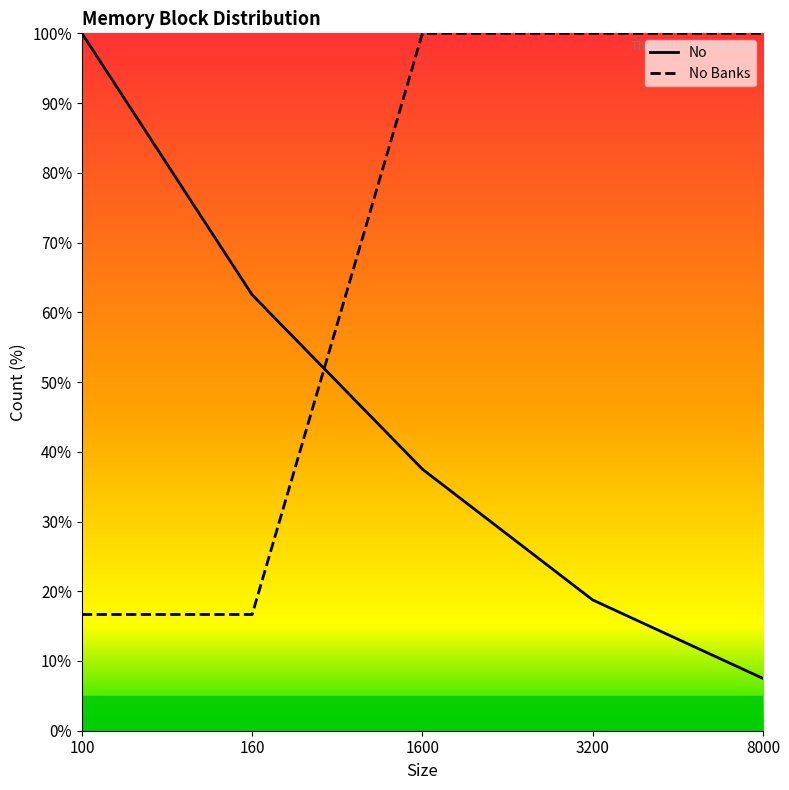

True or false: No Banks has more than 0 interior local peaks.

False